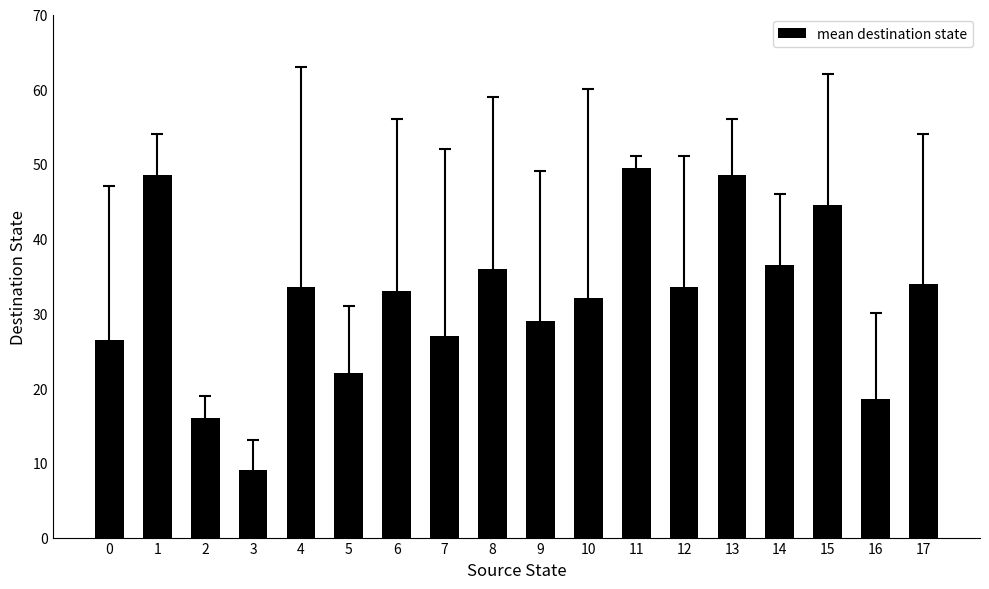

Reading right to left, extract all data points from this chart.

17=34.0	16=18.5	15=44.5	14=36.5	13=48.5	12=33.5	11=49.5	10=32.0	9=29.0	8=36.0	7=27.0	6=33.0	5=22.0	4=33.5	3=9.0	2=16.0	1=48.5	0=26.5